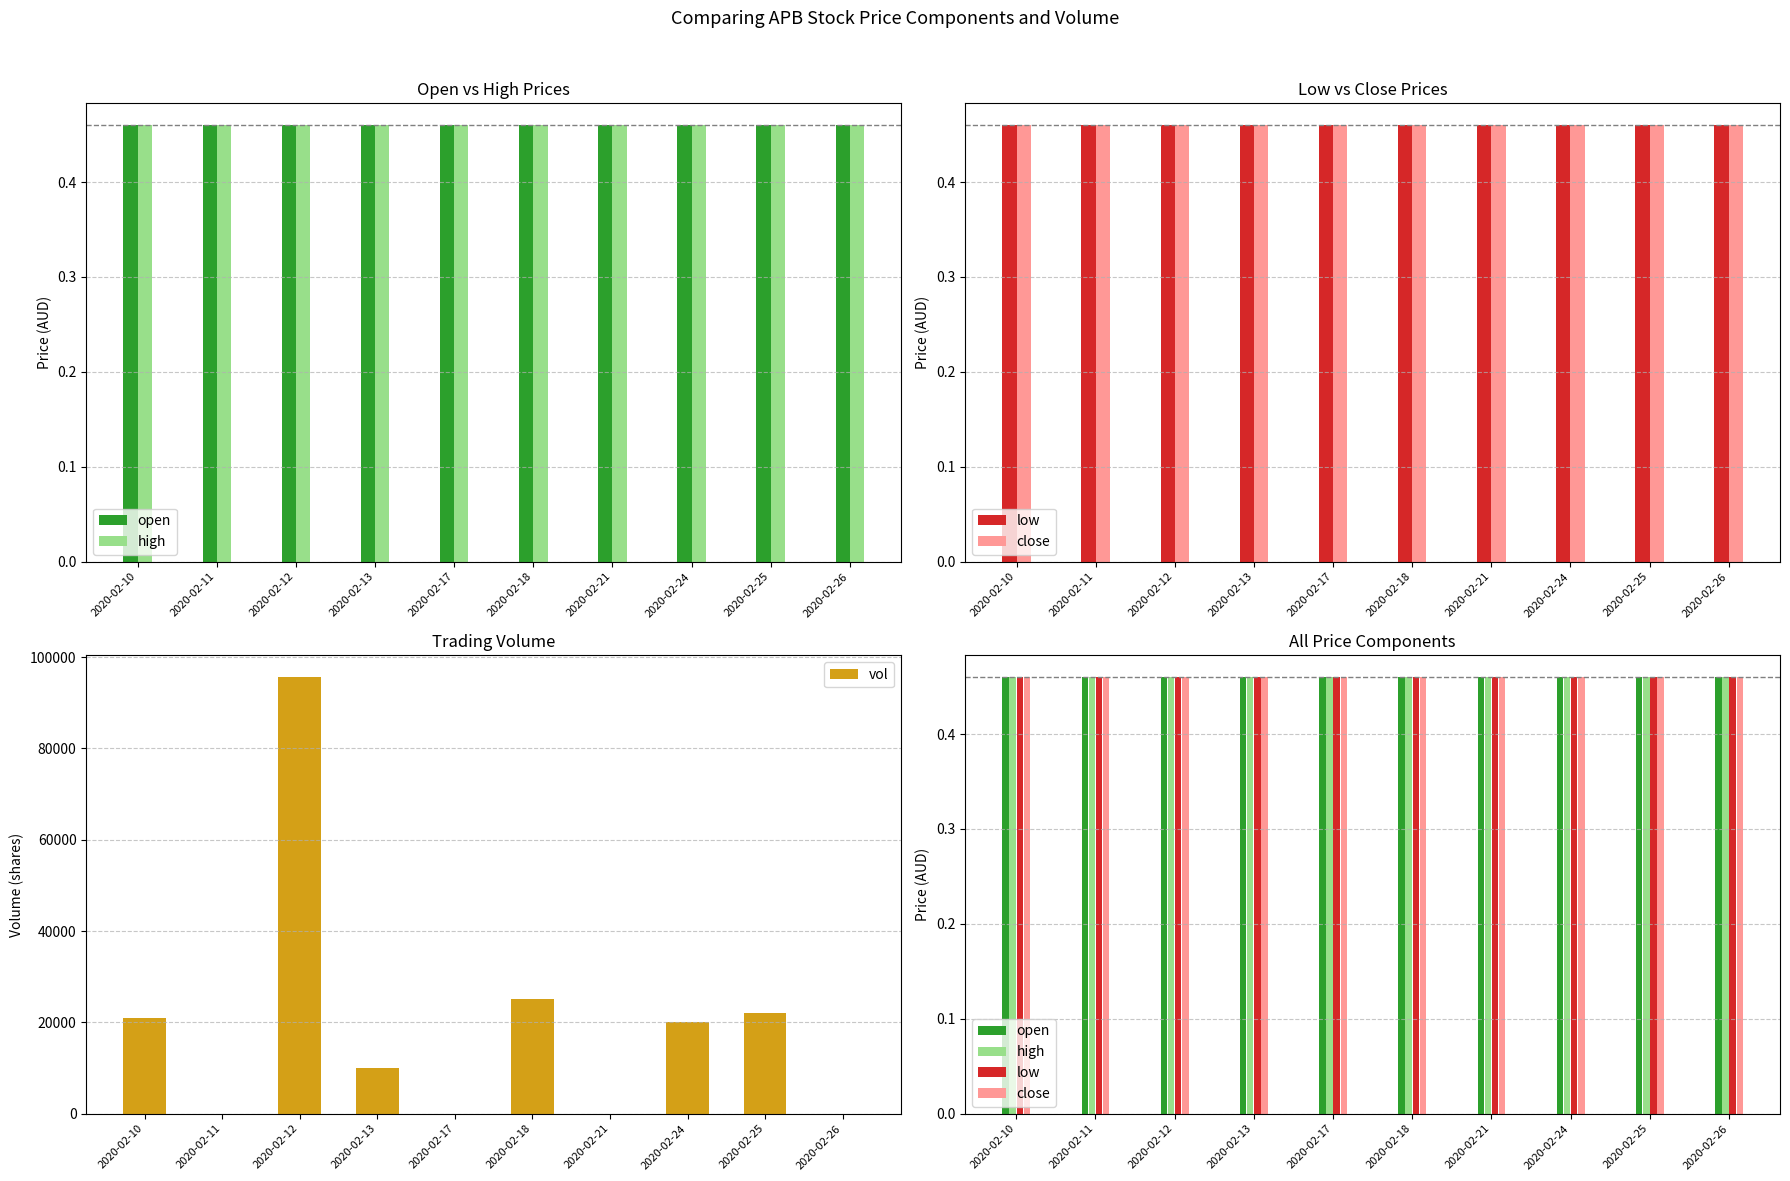

What are all the series names shown in the legend?

open, high, low, close, vol